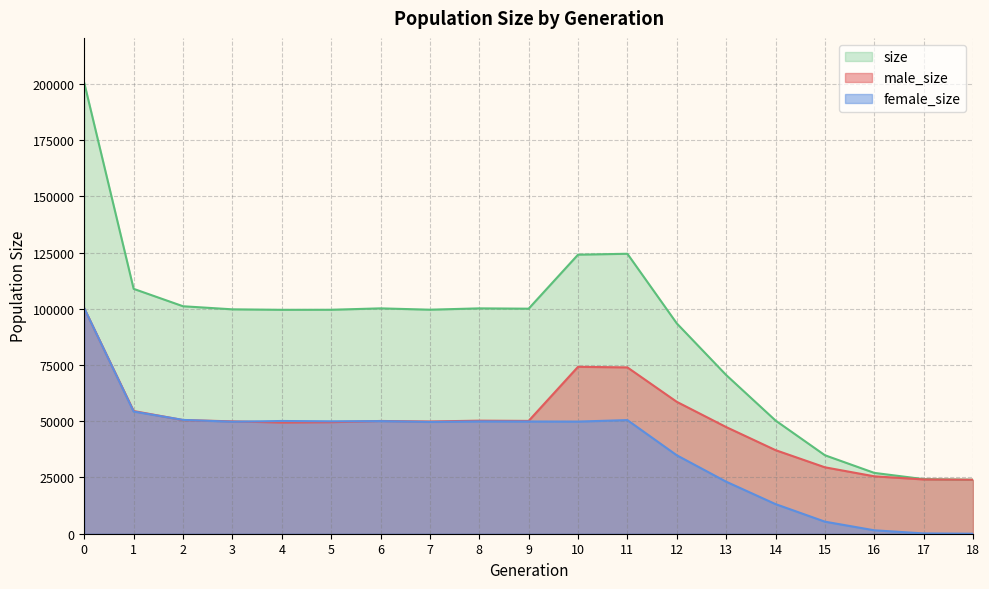

Does the chart display data point markers on the line(s)?

No